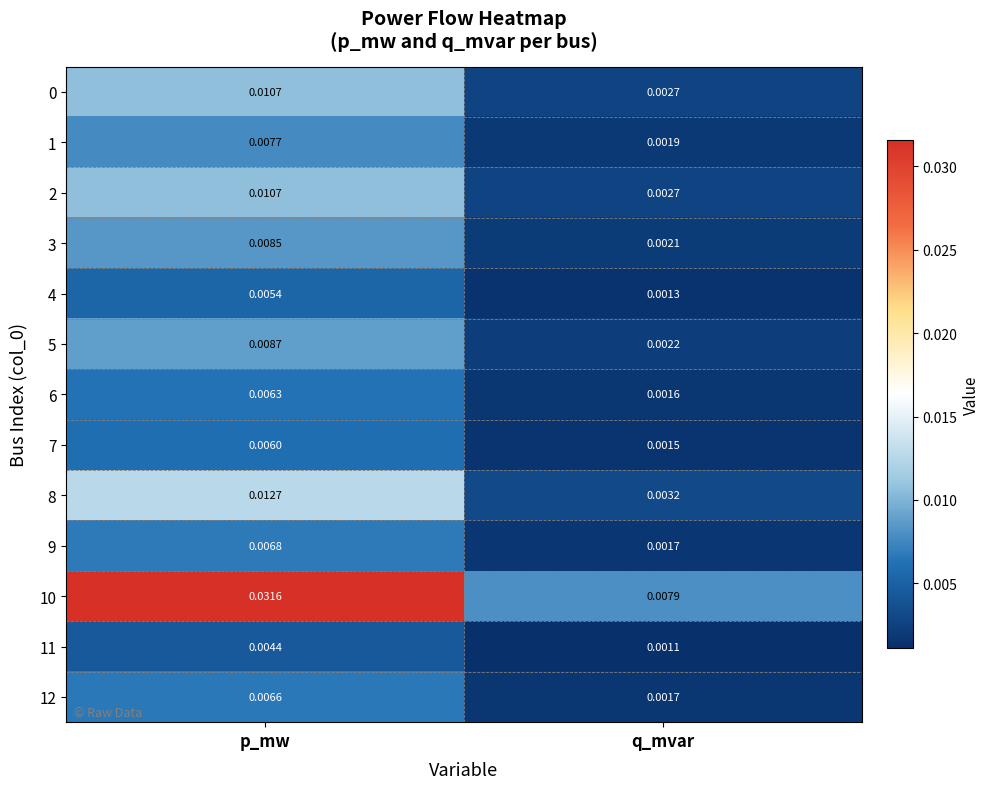

At which category is the sum across all series the highest?

p_mw